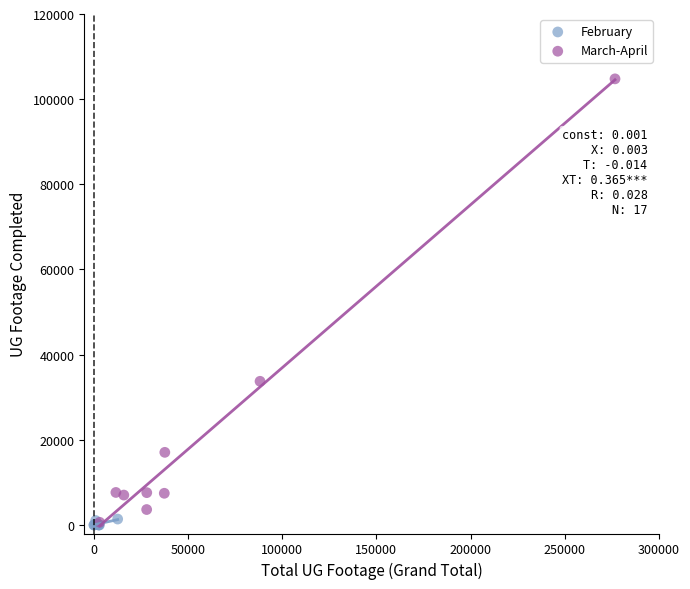

What are all the series names shown in the legend?

February, March-April